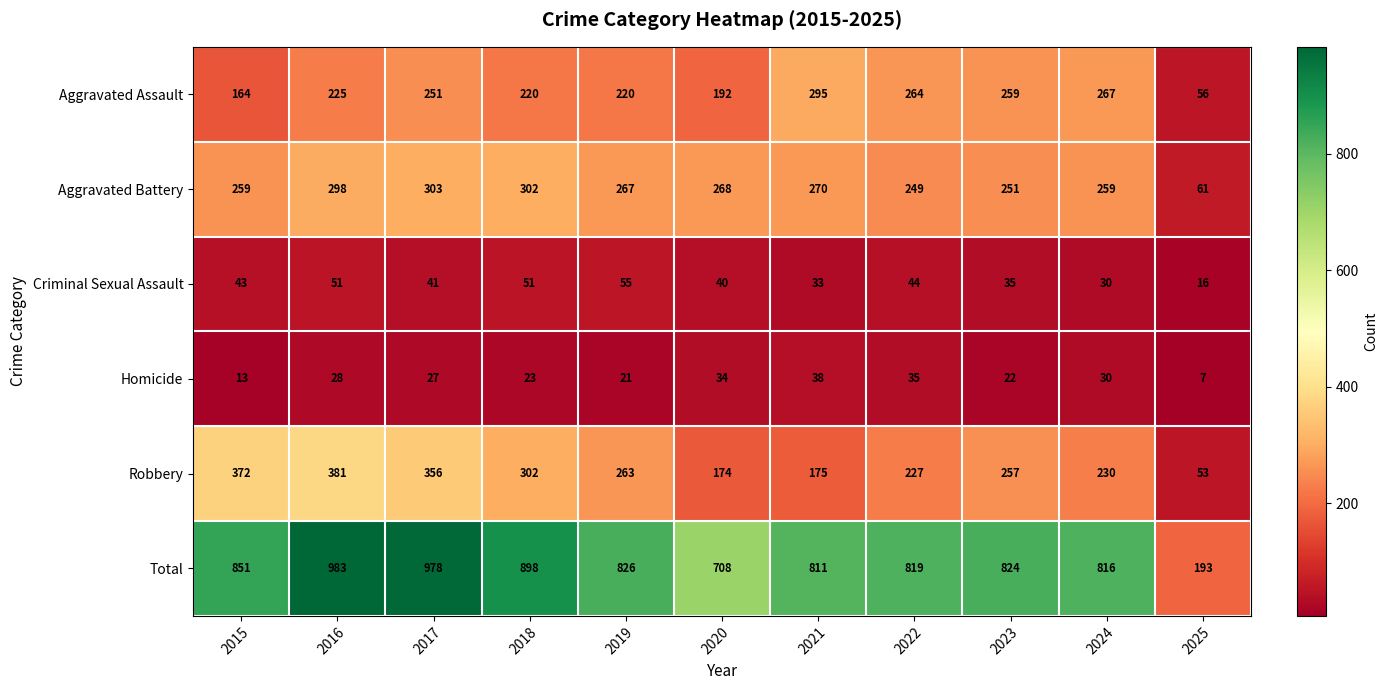

List the series in order of their peak value, highest first.

Total, Robbery, Aggravated Battery, Aggravated Assault, Criminal Sexual Assault, Homicide